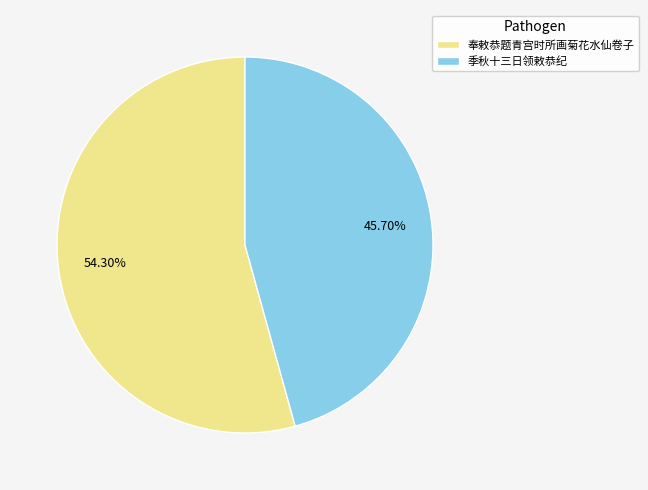

Which category has the smallest portion of the pie?

季秋十三日领敕恭纪